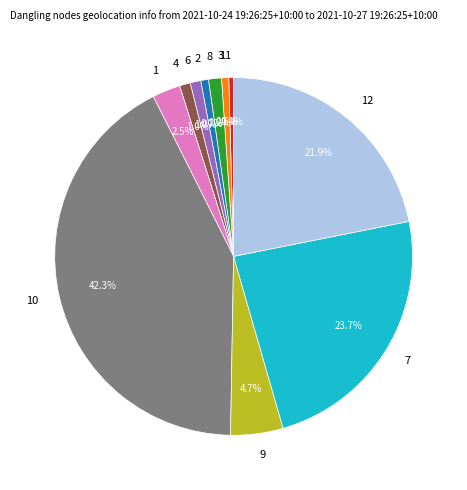

Is there a majority slice in this chart?

No